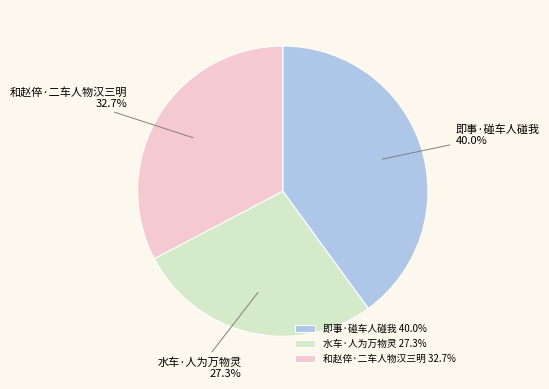

To the nearest percent, what percentage of the pie is 和赵倅·二车人物汉三明?

33%